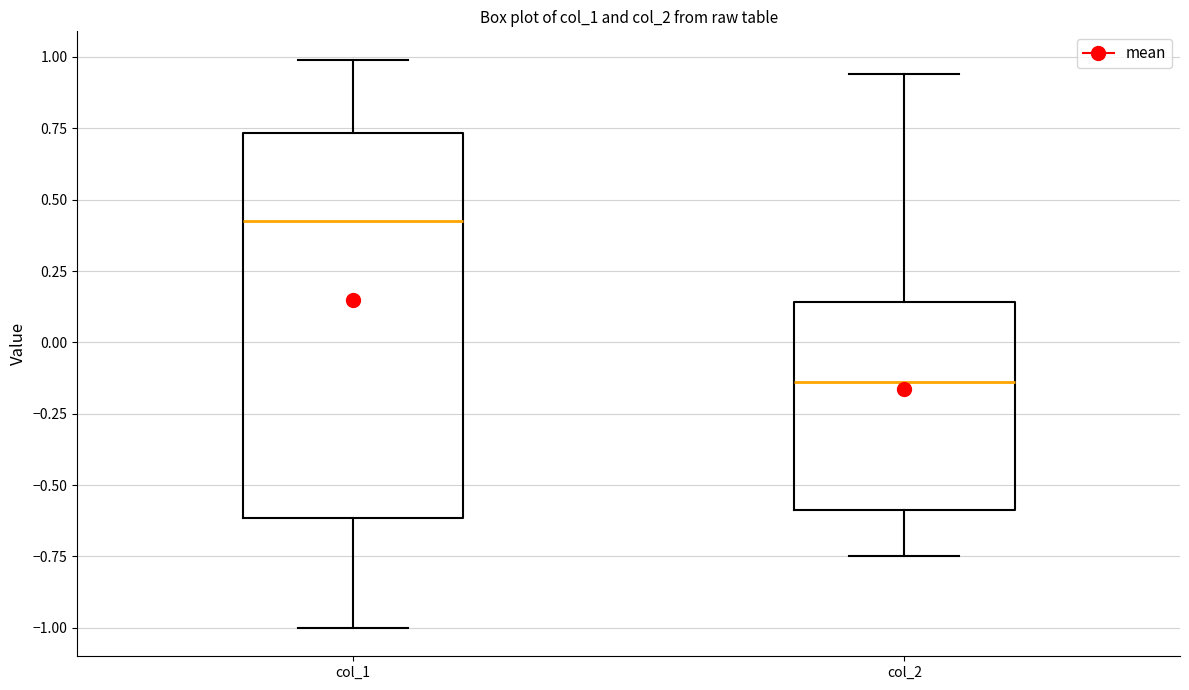

Which box has the highest median line?

col_1